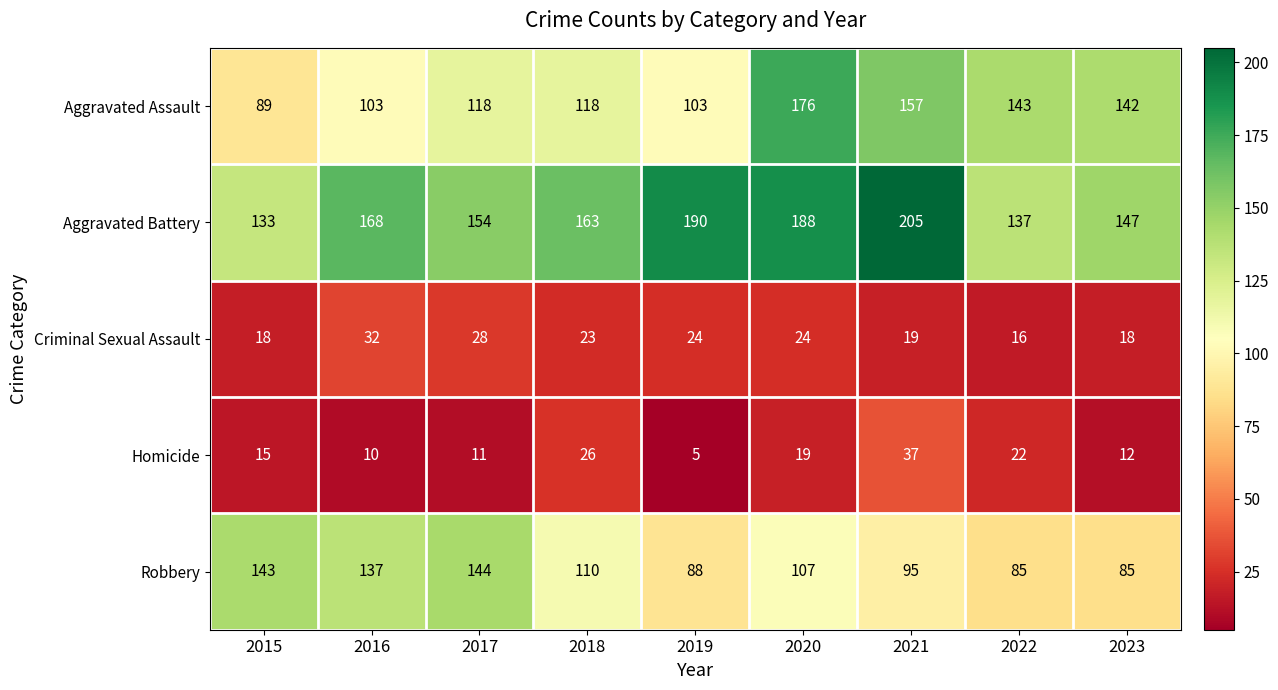

What is the difference between the highest and lowest values at 2022?

127